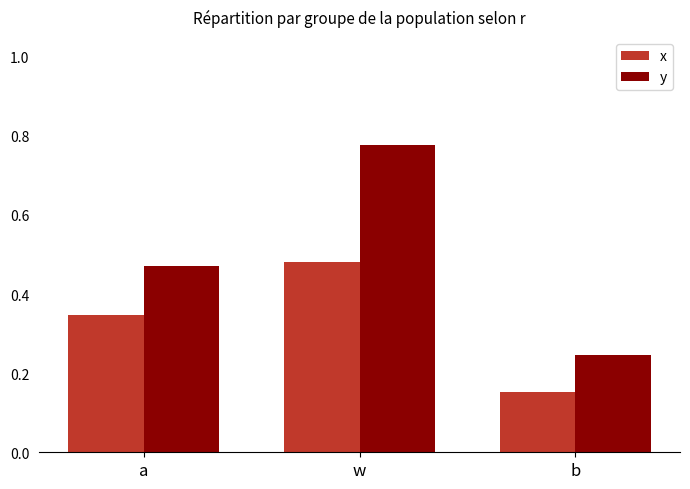

Is the value of y at b greater than the value of x at w?

No